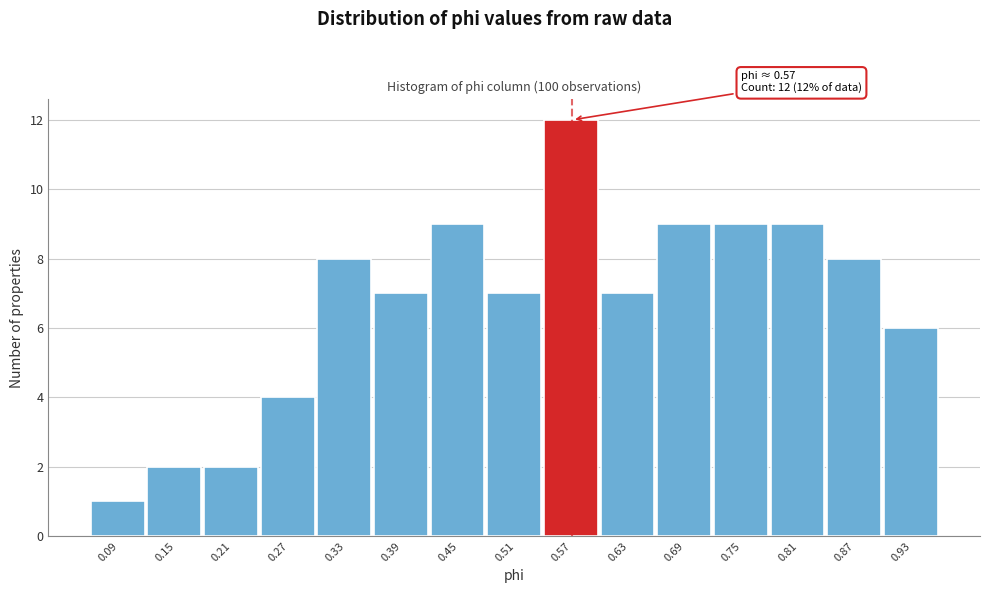

Over which range of the x-axis is the bar tallest?

0.54 to 0.60